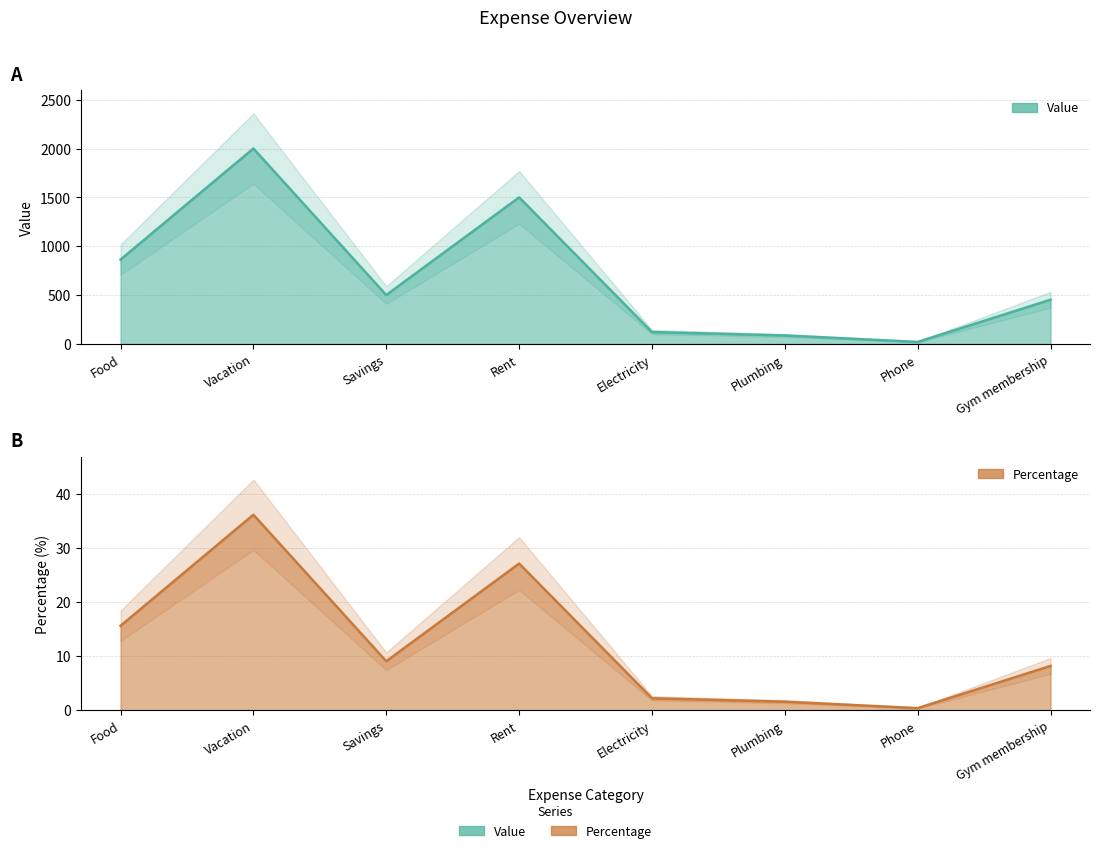

Is it true that Value equals 1264.4 at Vacation?

False